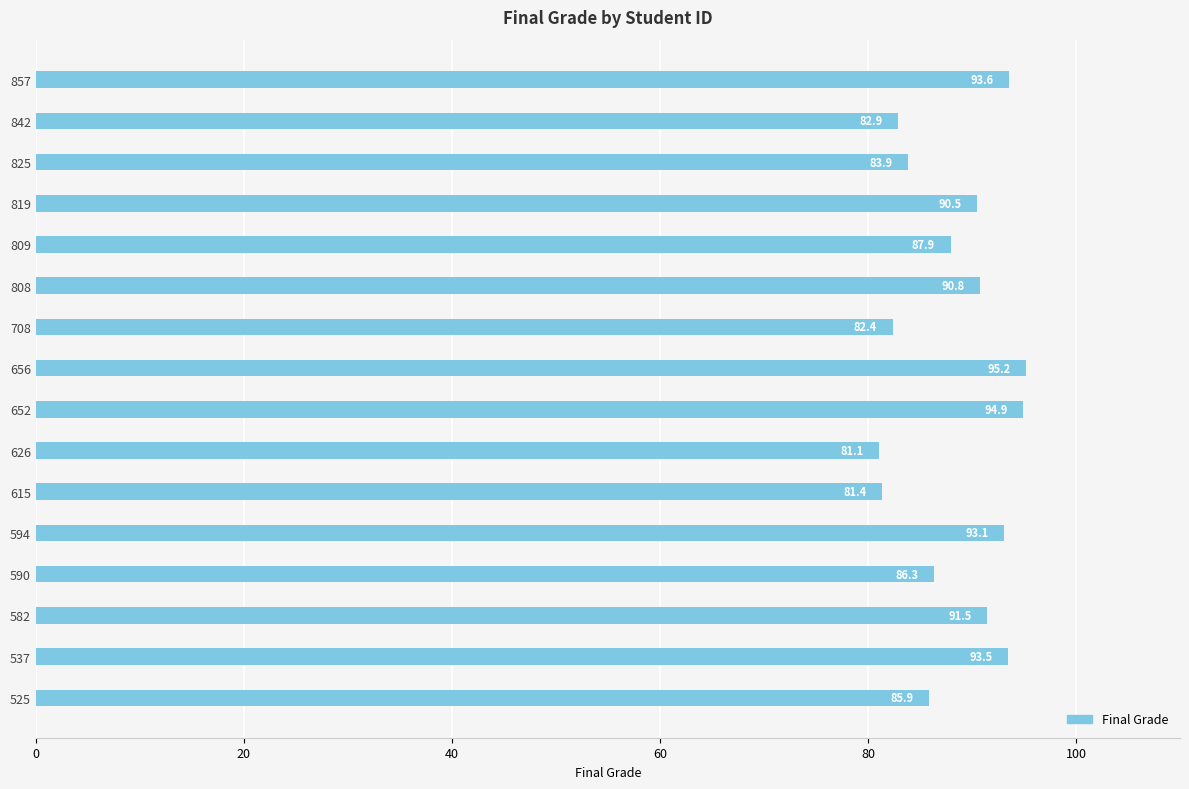

Does the chart contain any negative values?

No